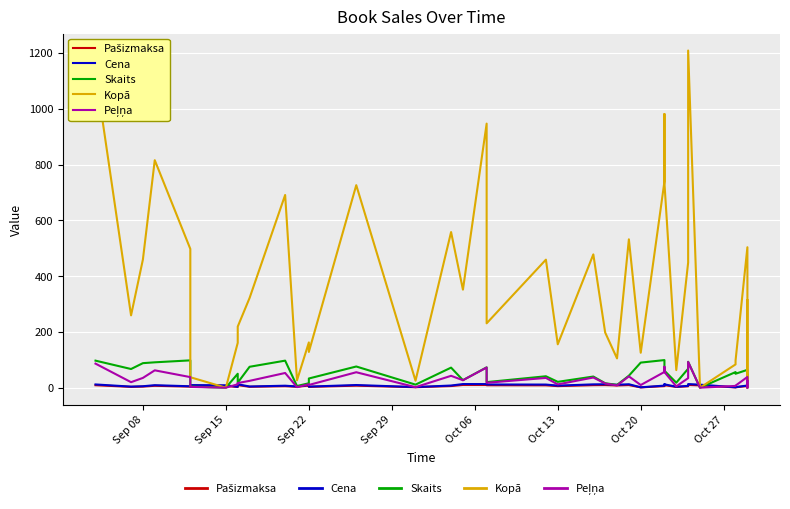

Rank the series by their maximum value, from highest to lowest.

Kopā, Skaits, Peļņa, Cena, Pašizmaksa